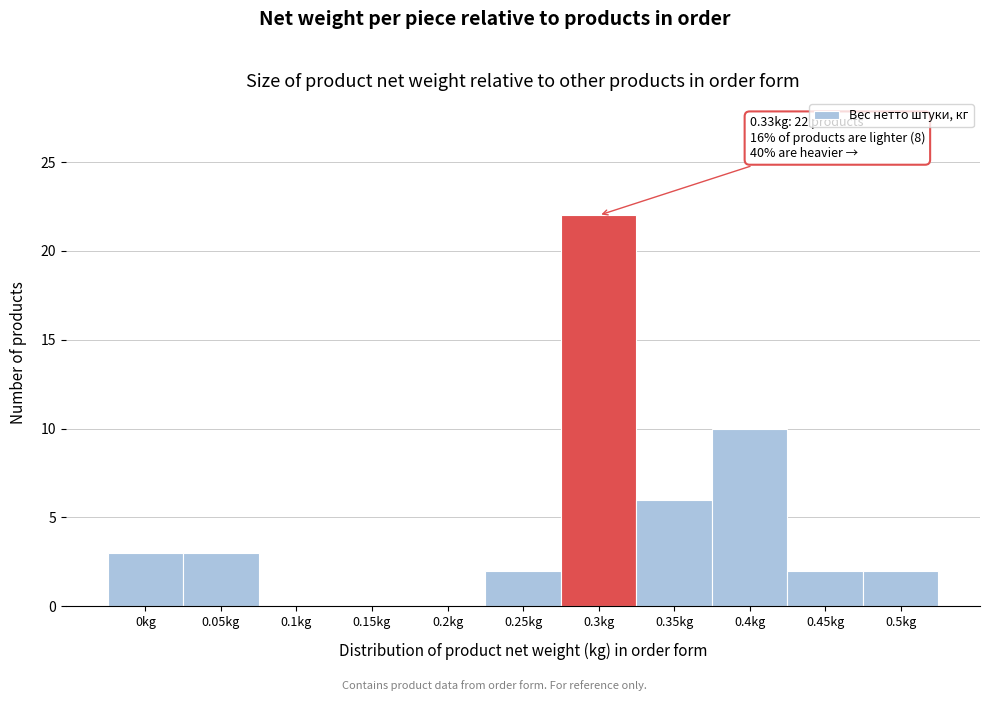

Reading left to right, list all the values displayed in this chart.

0kg=3	0.05kg=3	0.1kg=0	0.15kg=0	0.2kg=0	0.25kg=2	0.3kg=22	0.35kg=6	0.4kg=10	0.45kg=2	0.5kg=2